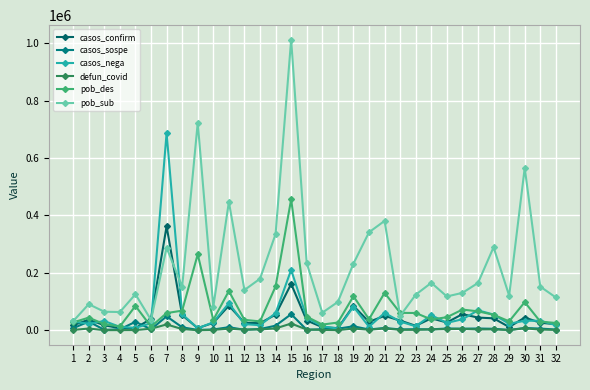

Is it true that defun_covid equals 6409 at 28?

False